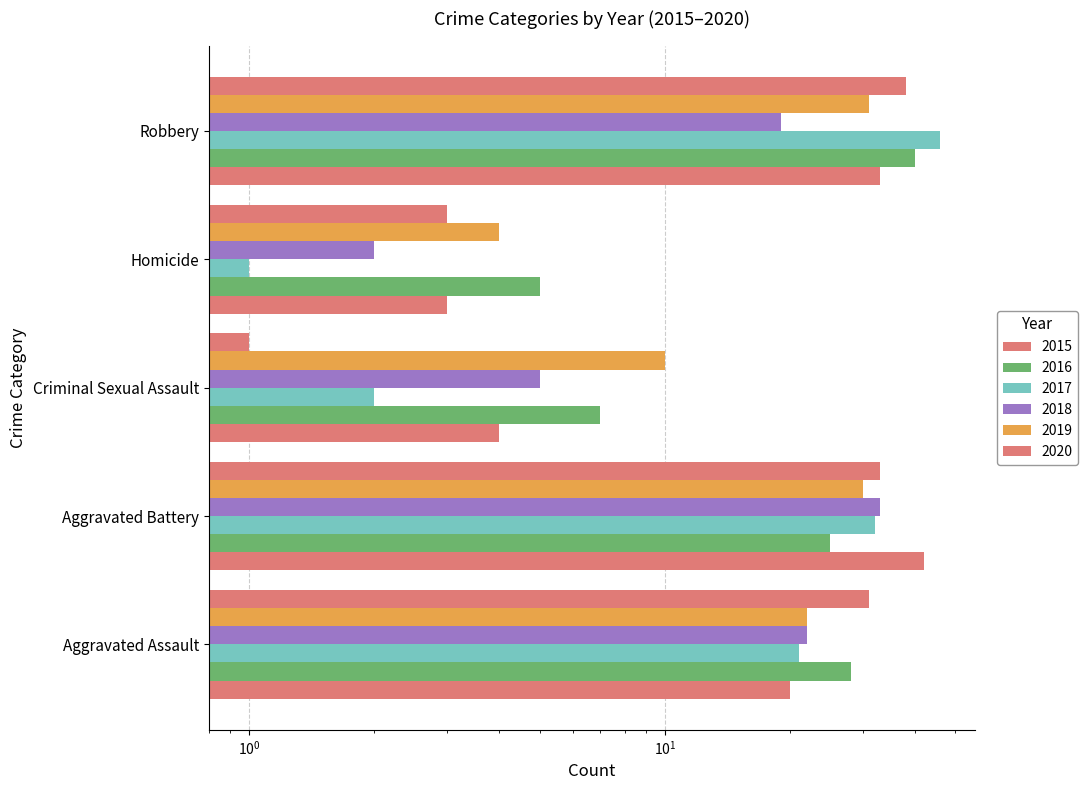

What is the label of the 2nd bar from the left?

Aggravated Battery